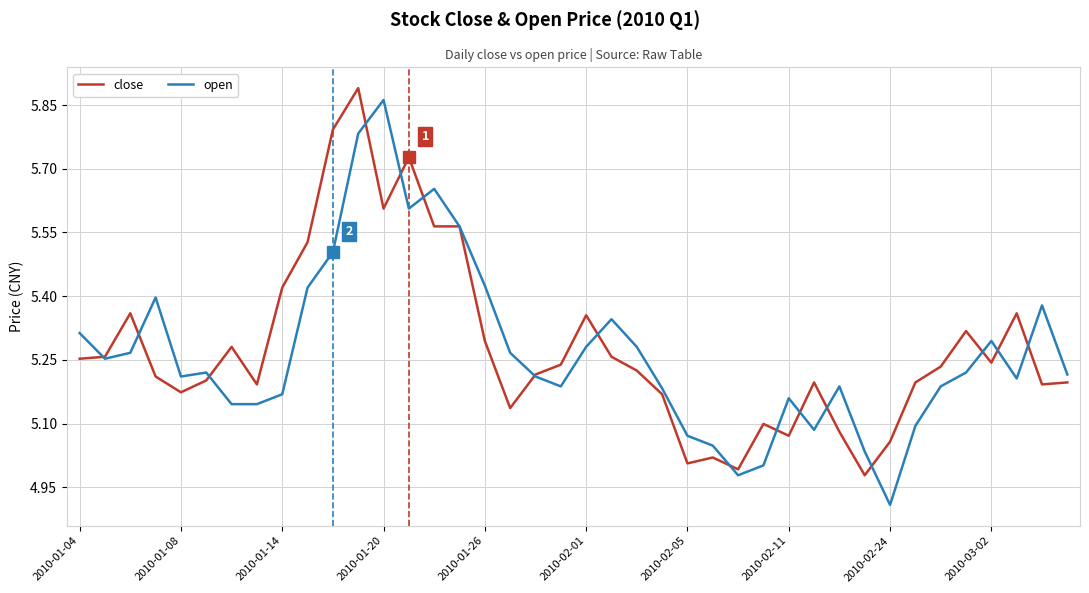

At which label does open reach its peak?

2010-01-20